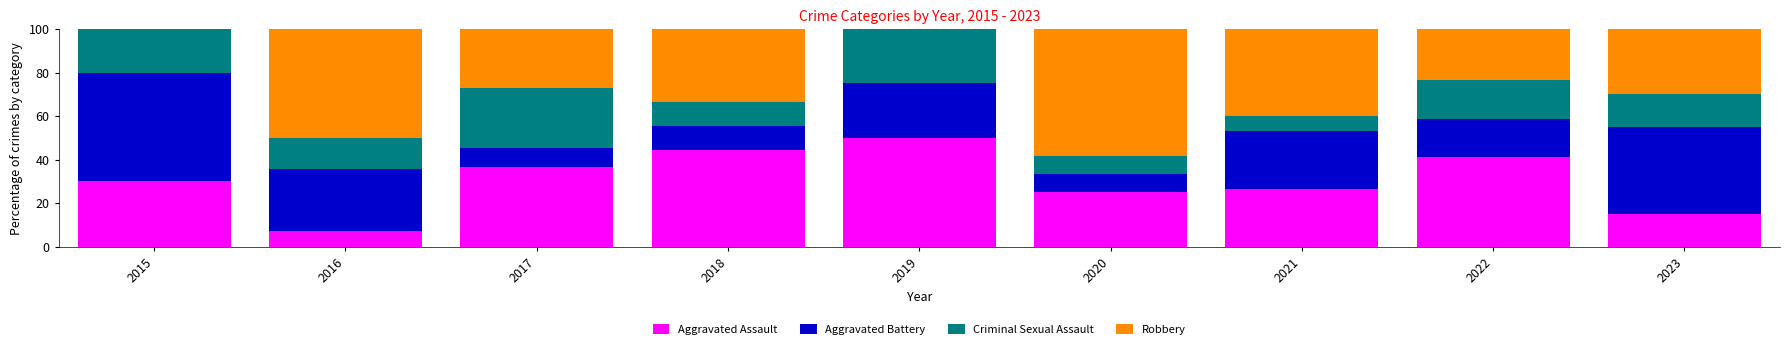

What is the total value across all series at 2023?

100.0